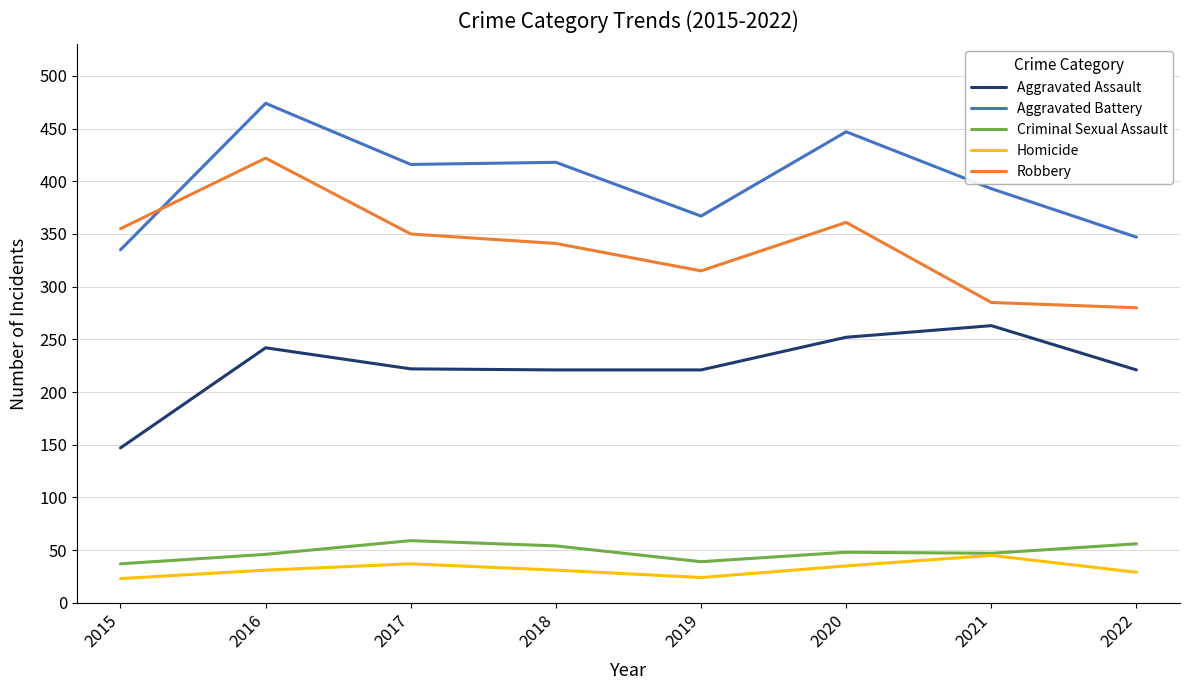

What is the sum of all Aggravated Battery values?

3197